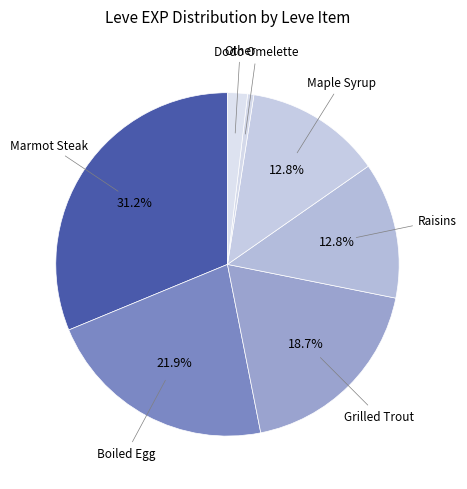

Is the sum of Other and Maple Syrup greater than half?

No